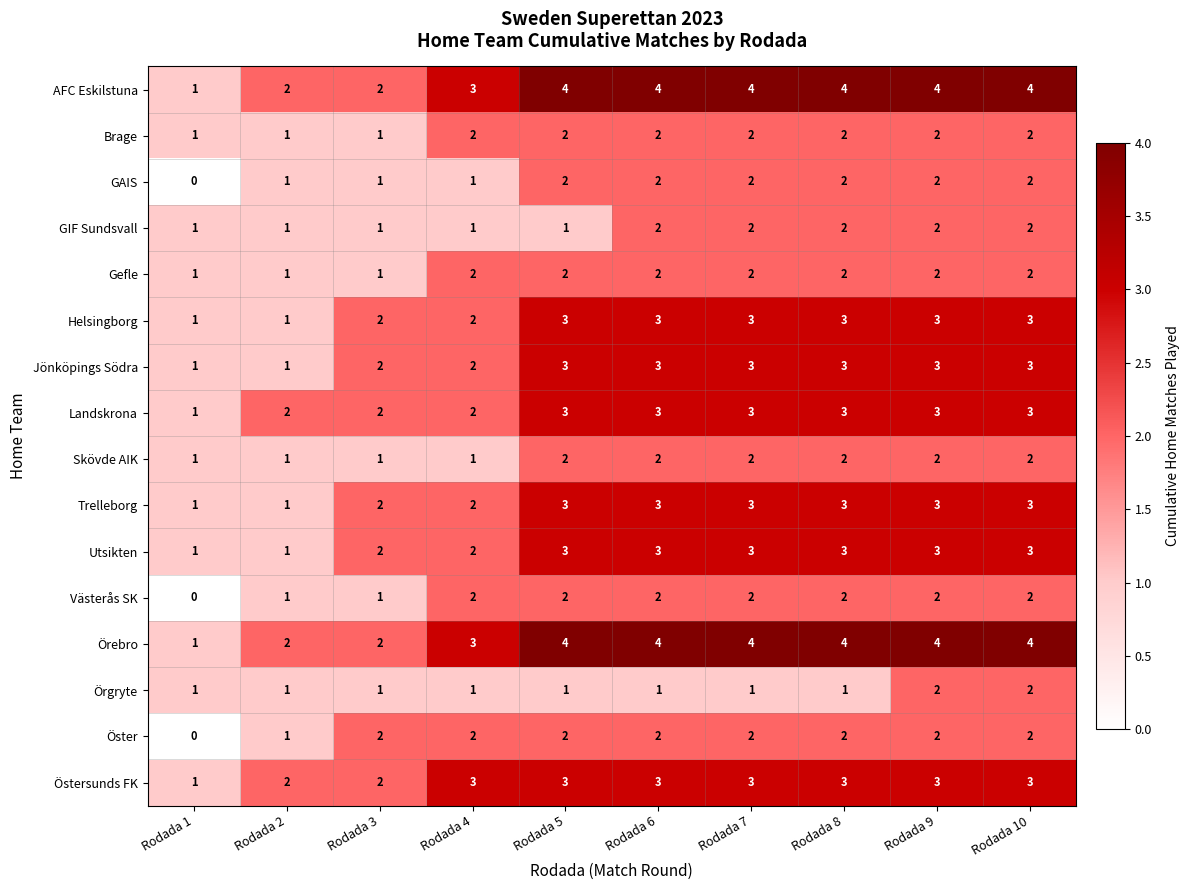

The value of Öster at Rodada 10 is 2. True or false?

True